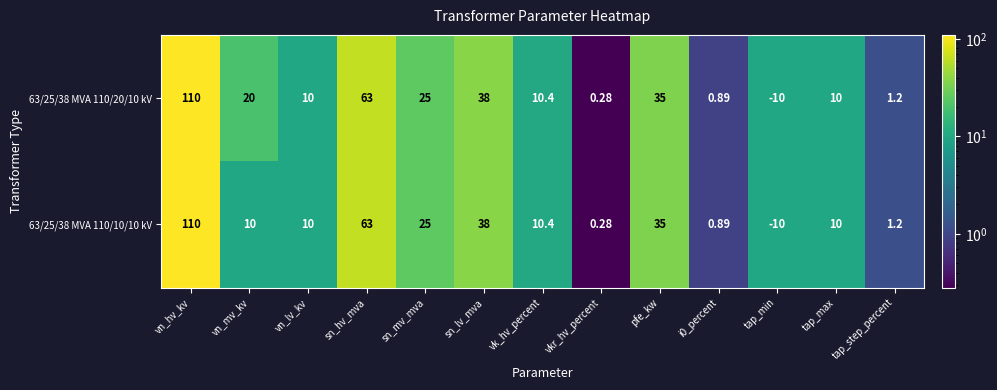

Where does the 63/25/38 MVA 110/20/10 kV series first go above 10?

vn_hv_kv